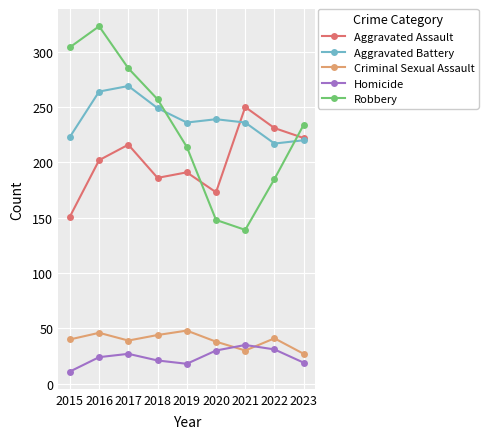

Which series has the largest range (max minus min)?

Robbery